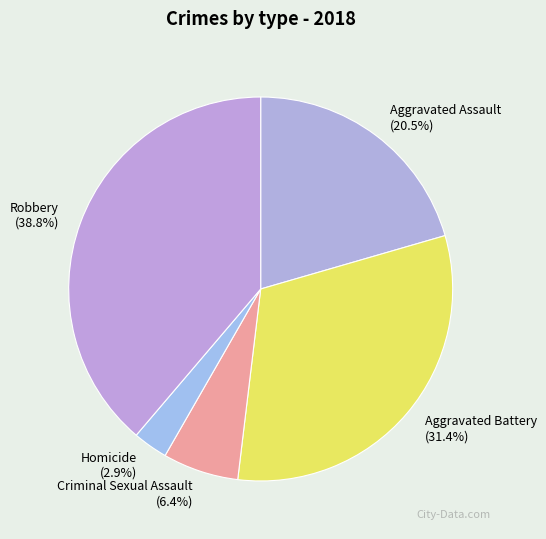

The Robbery slice represents 30% of the pie. True or false?

False